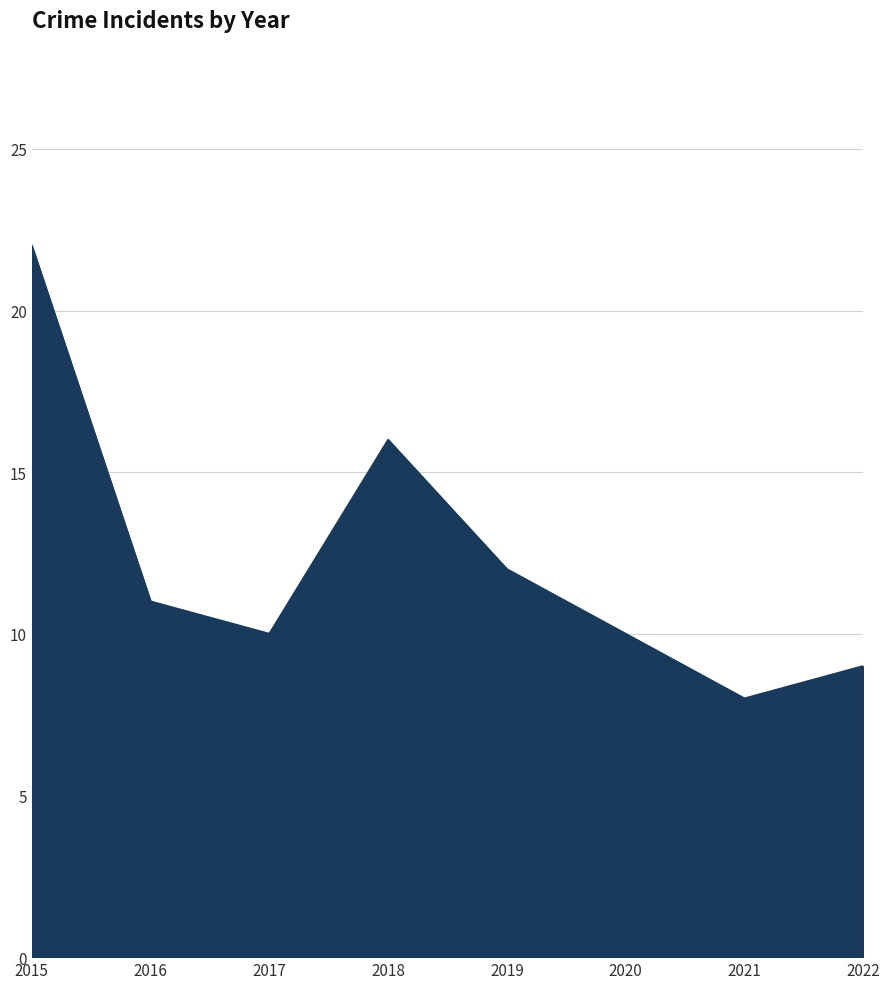

Reading right to left, transcribe all the data shown in this chart.

9	8	10	12	16	10	11	22